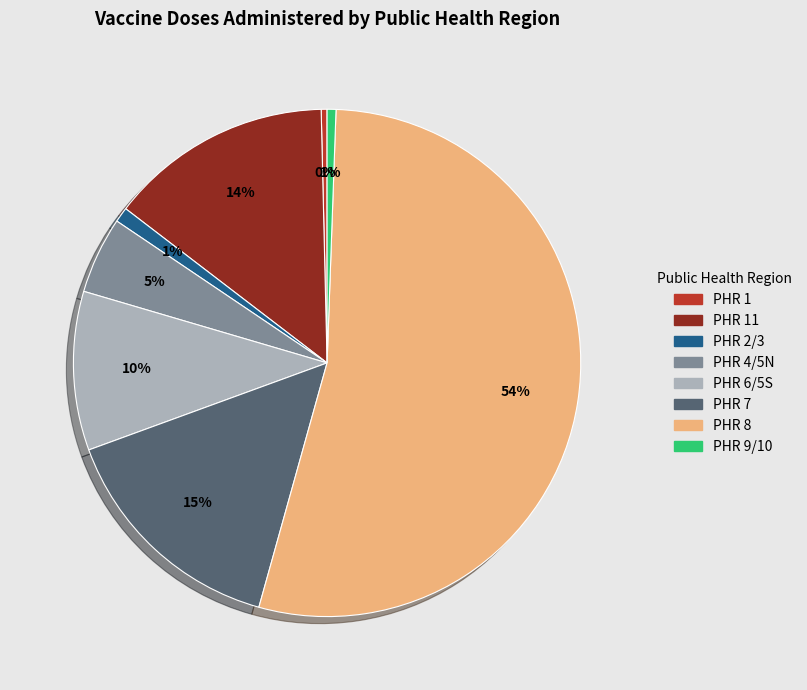

Does any single category account for the majority?

Yes